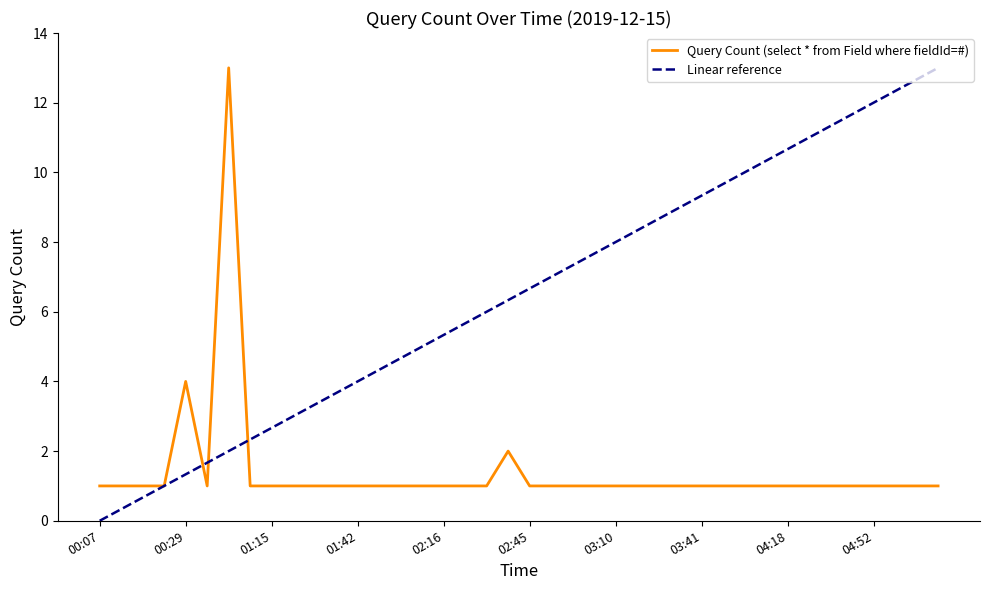

True or false: Linear reference and Query Count (select * from Field where fieldId=#) intersect in this chart.

True